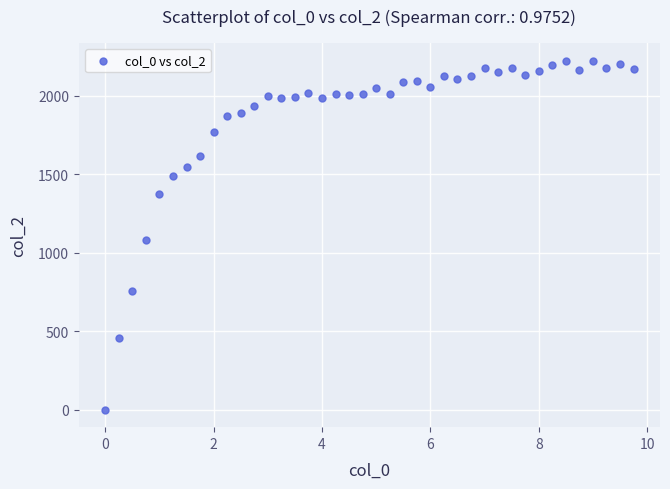

What is the range of Y values (max minus min)?

2225.1